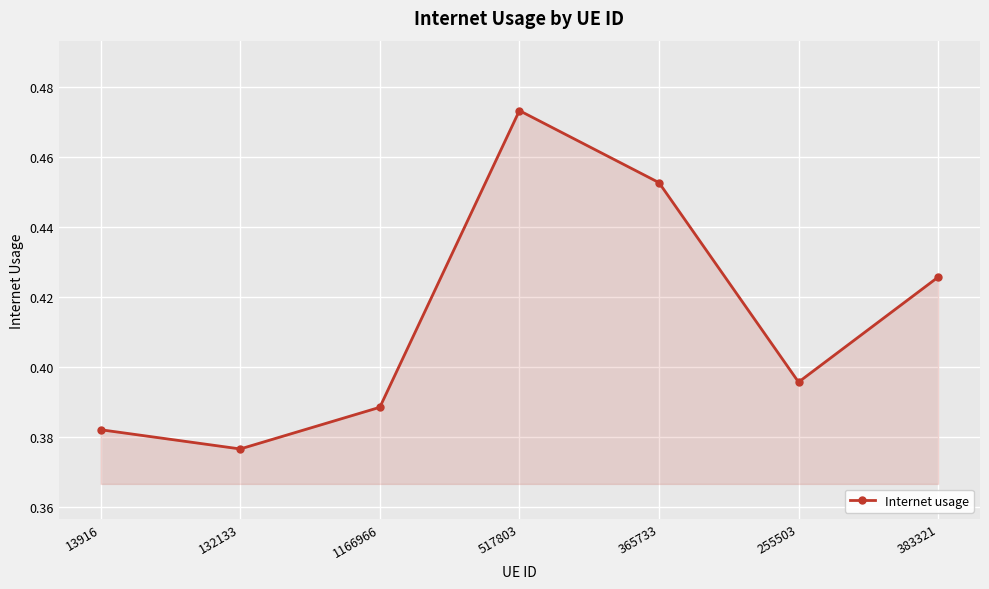

How many lines are shown in the chart?

1